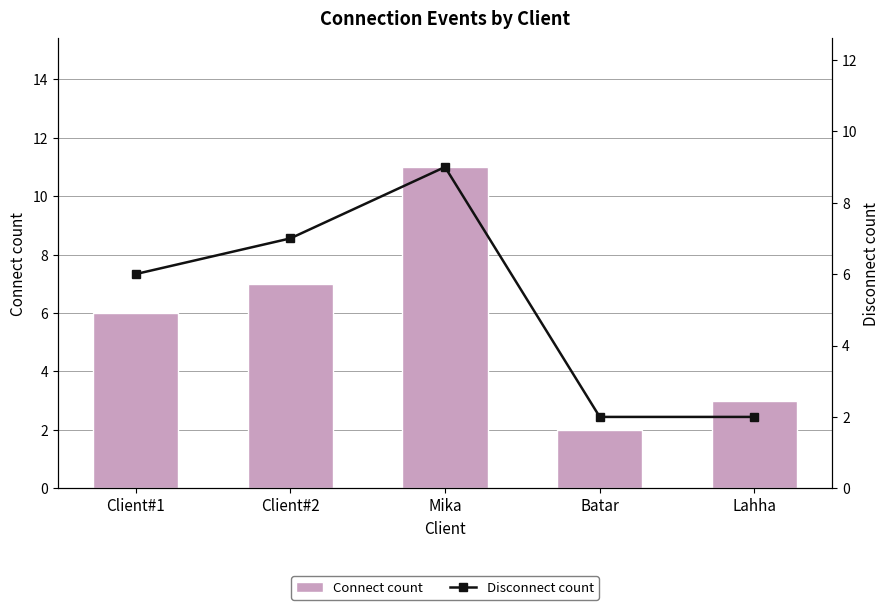

Which series changed the most between Client#1 and Lahha?

Disconnect count